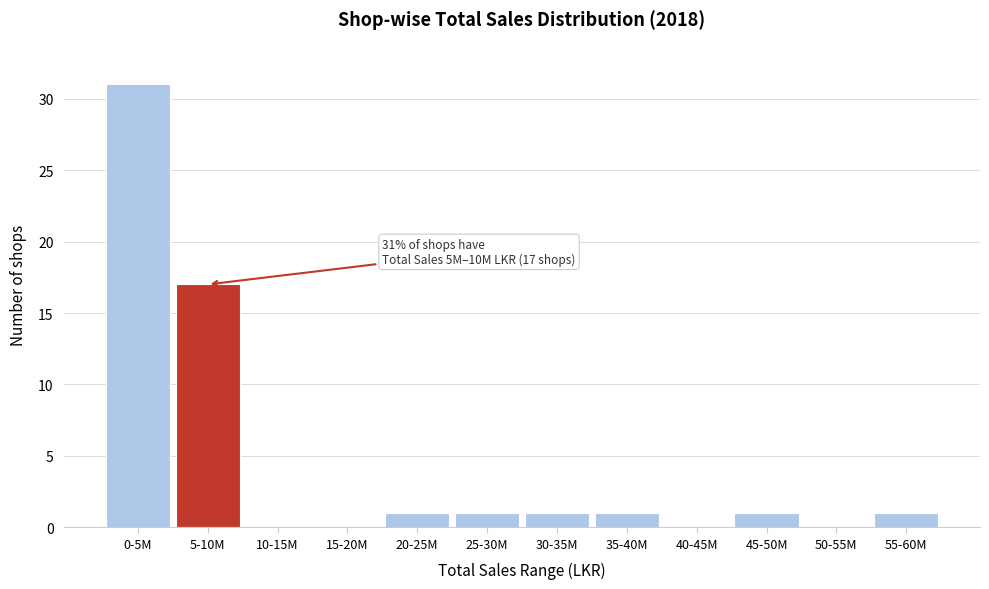

Reading left to right, what are all the values shown in this chart?

0-5M=31	5-10M=17	10-15M=0	15-20M=0	20-25M=1	25-30M=1	30-35M=1	35-40M=1	40-45M=0	45-50M=1	50-55M=0	55-60M=1